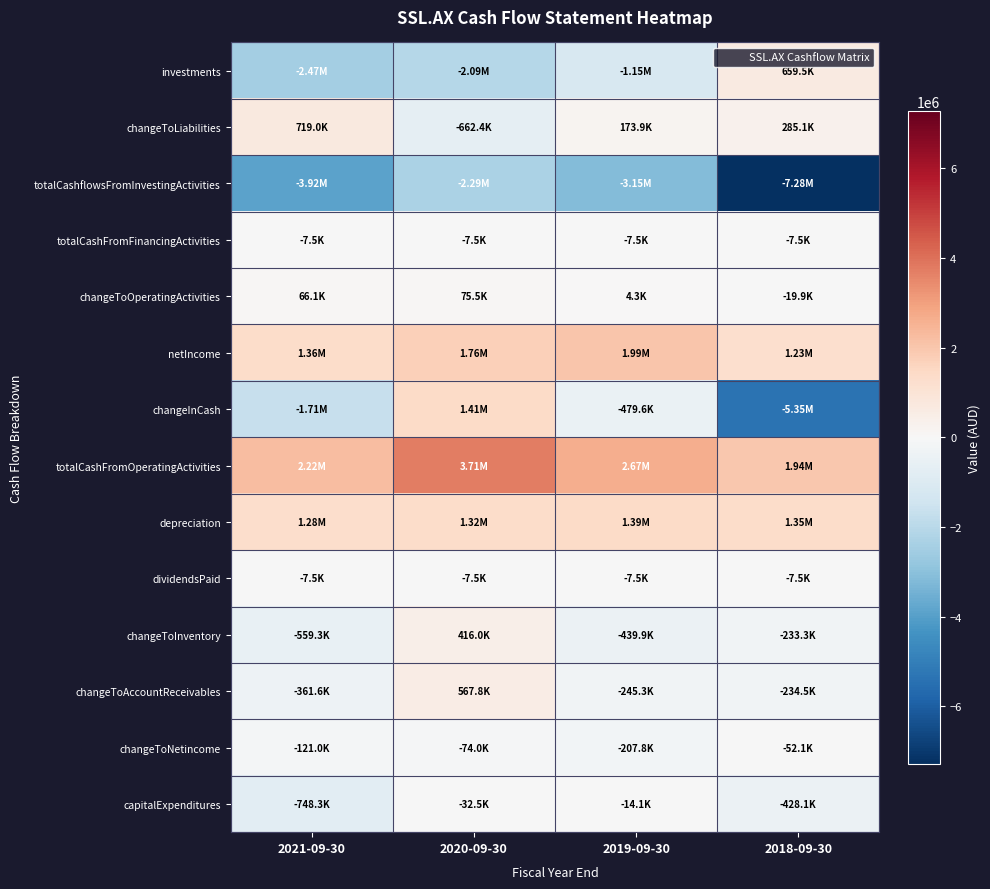

Between 2021-09-30 and 2018-09-30, which series saw the biggest shift?

changeInCash